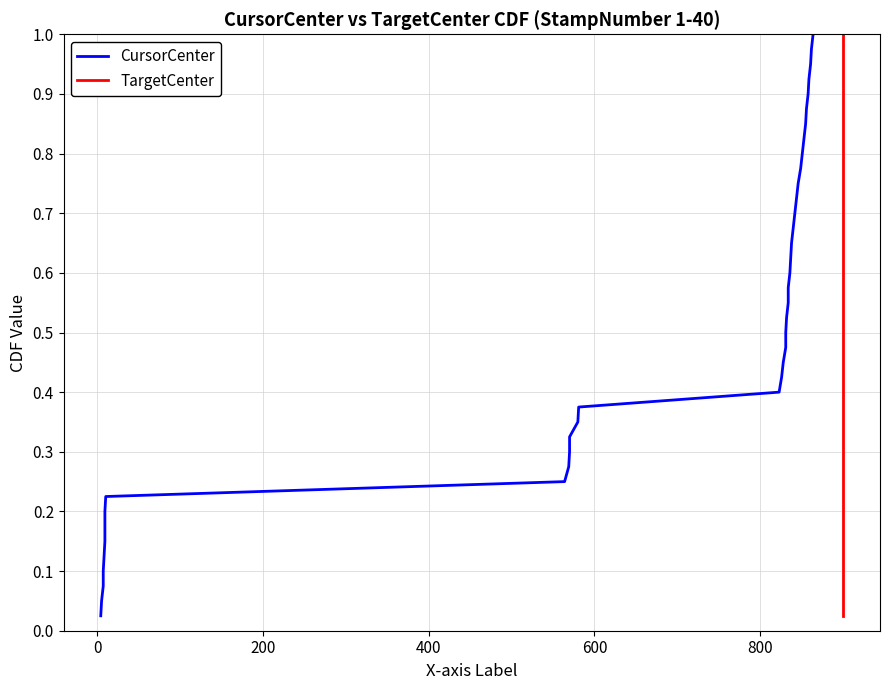

What are all the series names shown in the legend?

CursorCenter, TargetCenter